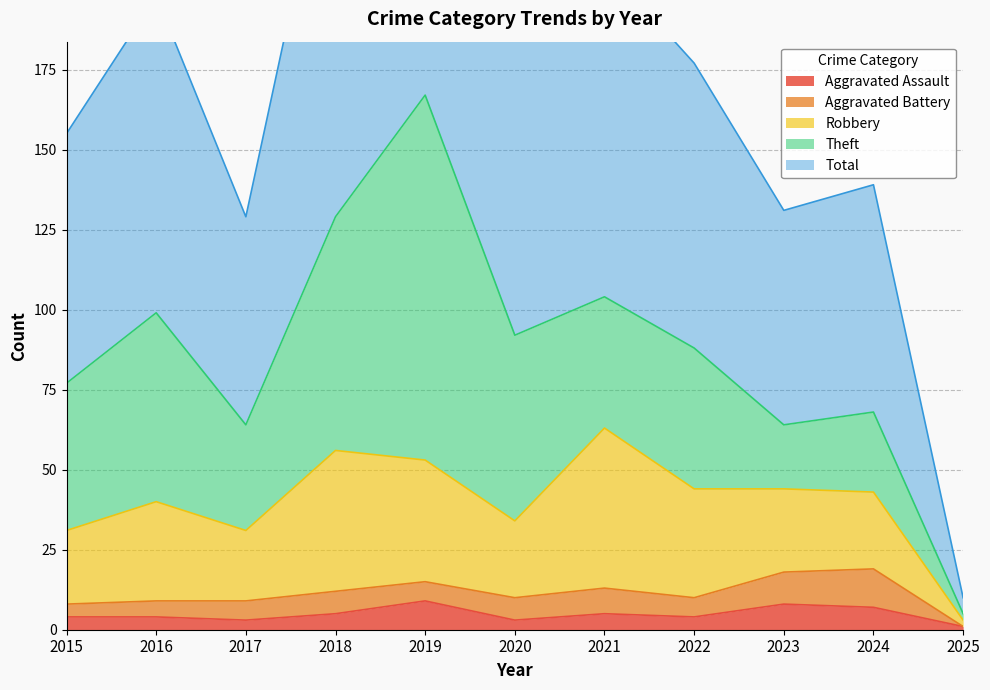

At how many categories does at least one series exceed 92?

4